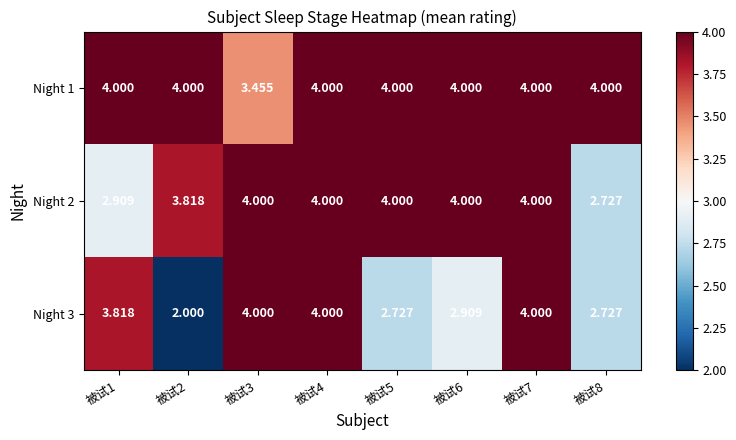

At how many categories does at least one series exceed 3?

8